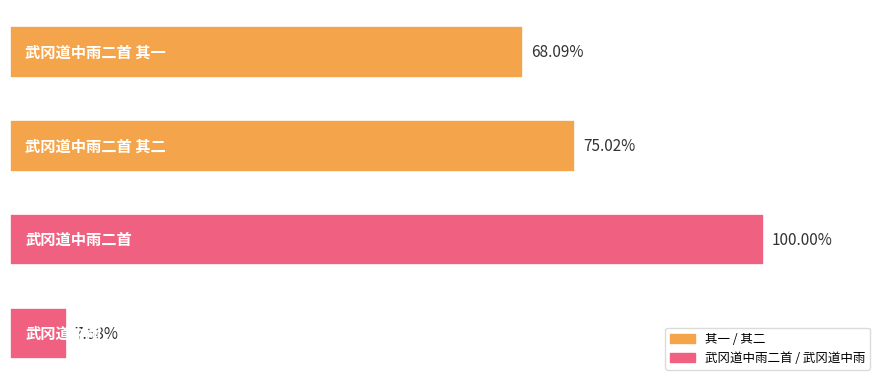

Does the chart contain any negative values?

No